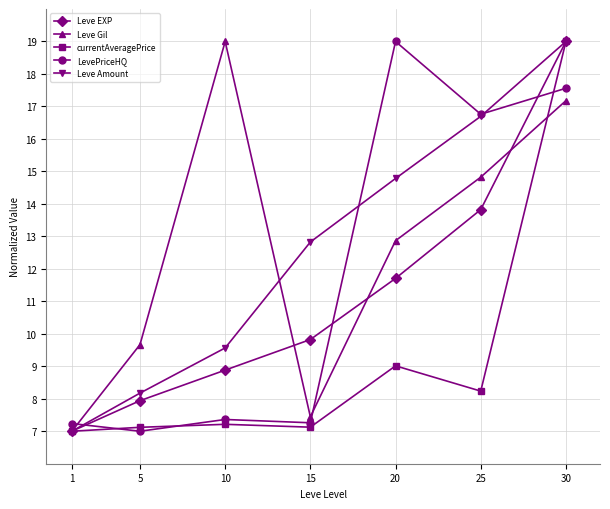

Between 20 and 30, which series saw the biggest shift?

currentAveragePrice